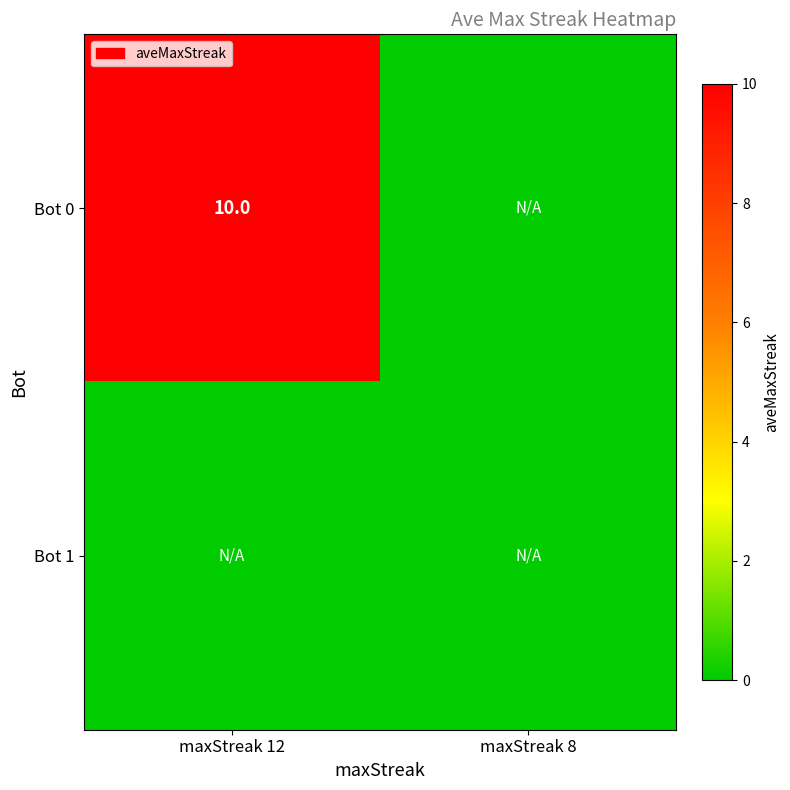

True or false: Bot 0 has a value of 7 at maxStreak 12.

False